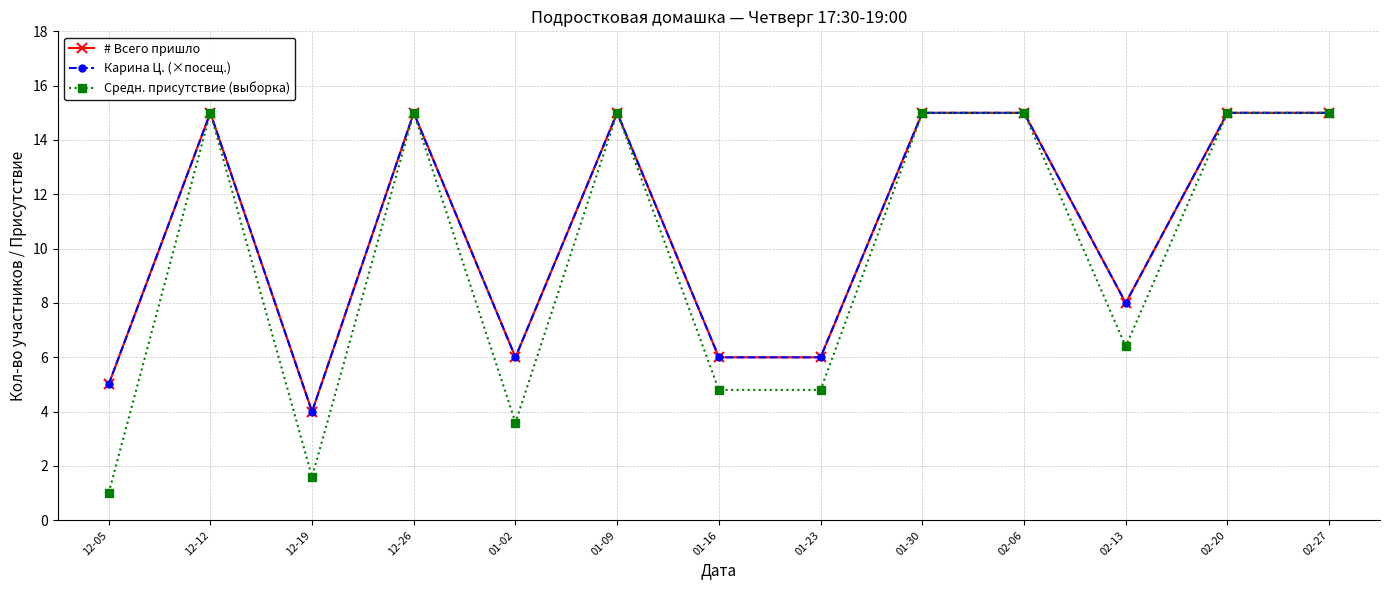

Which series changed the most between 01-30 and 02-27?

# Всего пришло